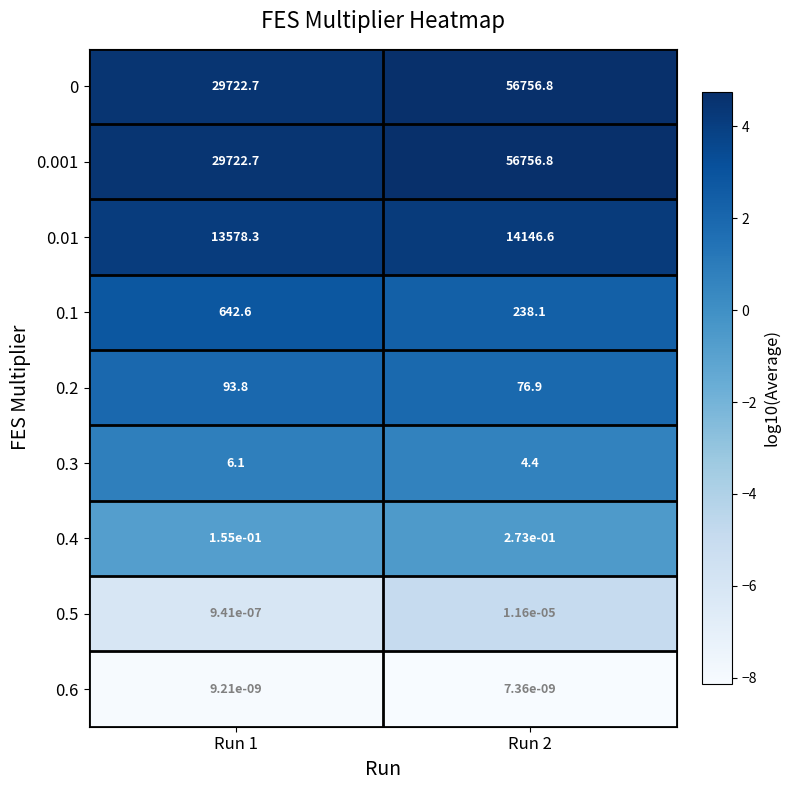

Is it true that 0 equals 56756.8 at Run 2?

True